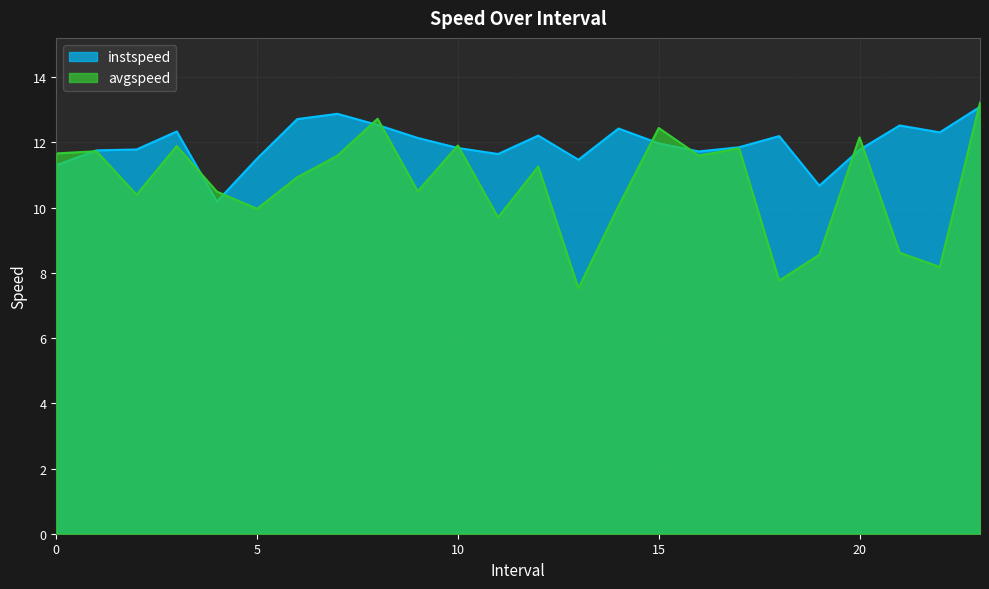

Rank the series at 10 from lowest to highest value.

instspeed, avgspeed